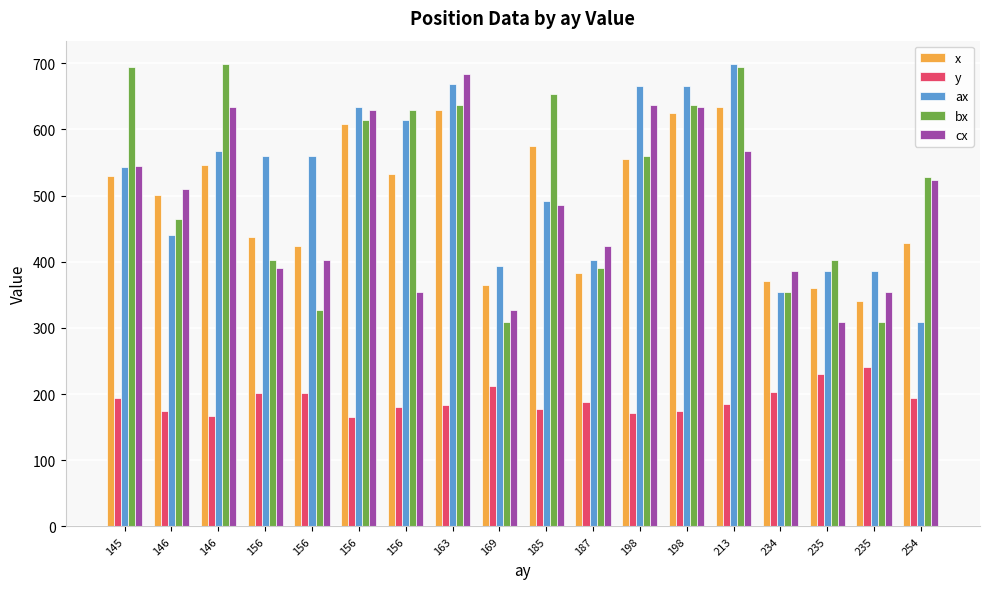

Is the value of x at 146 greater than the value of ax at 146?

Yes